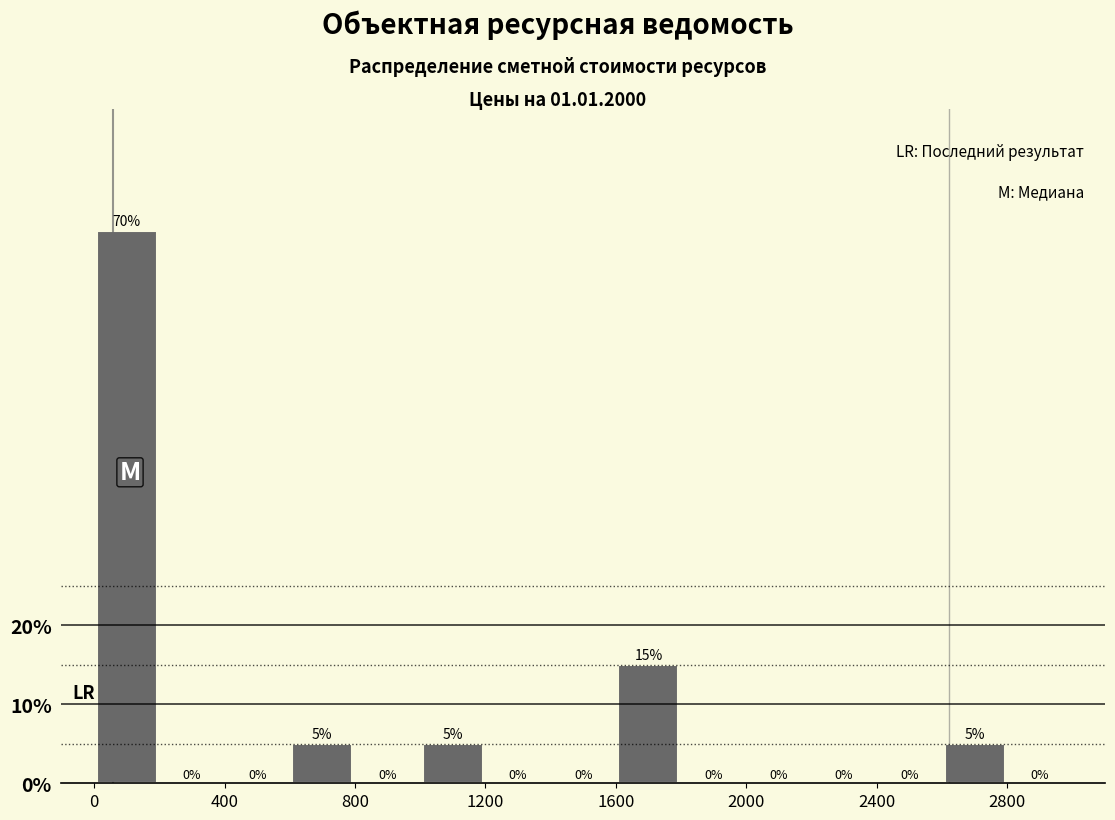

Over which range of the x-axis is the bar tallest?

0 to 200